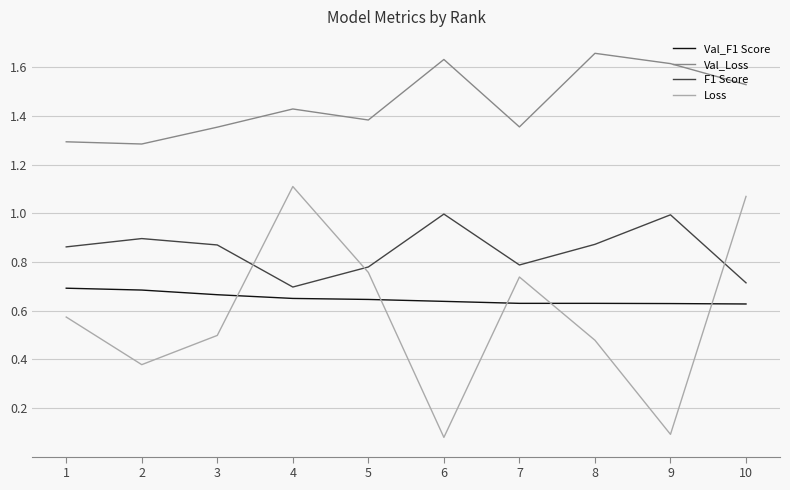

True or false: F1 Score and Val_Loss cross at least once.

False